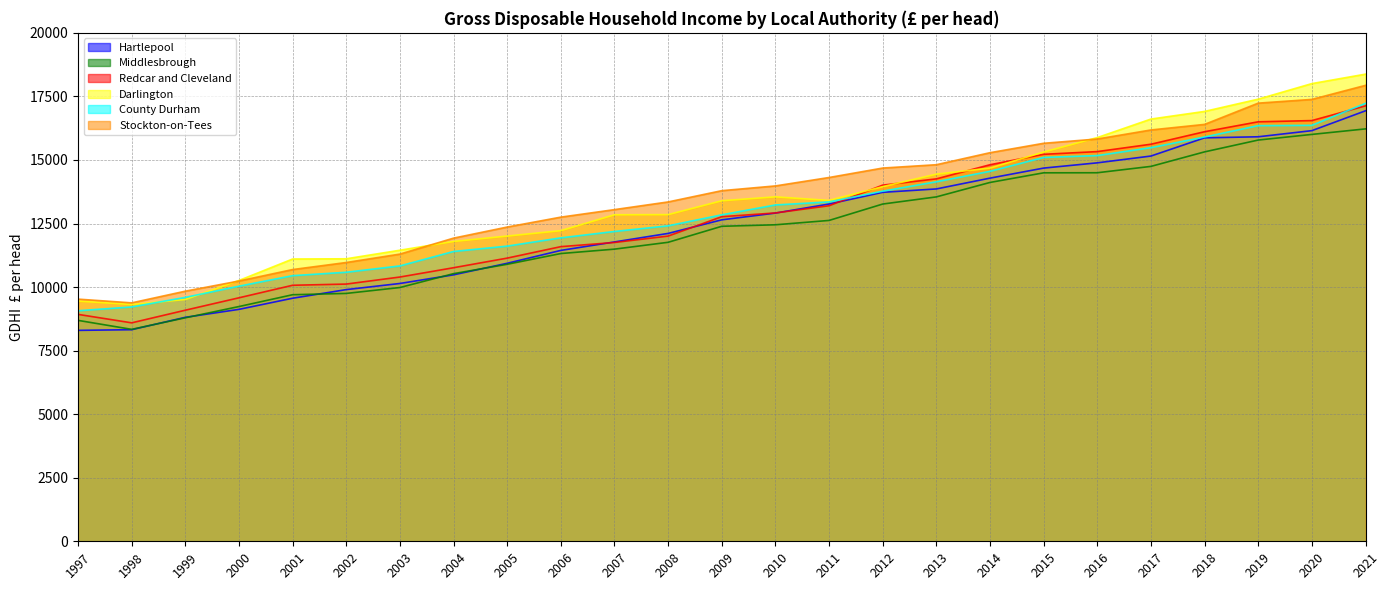

The value of Stockton-on-Tees at 2008 is 13349. True or false?

True